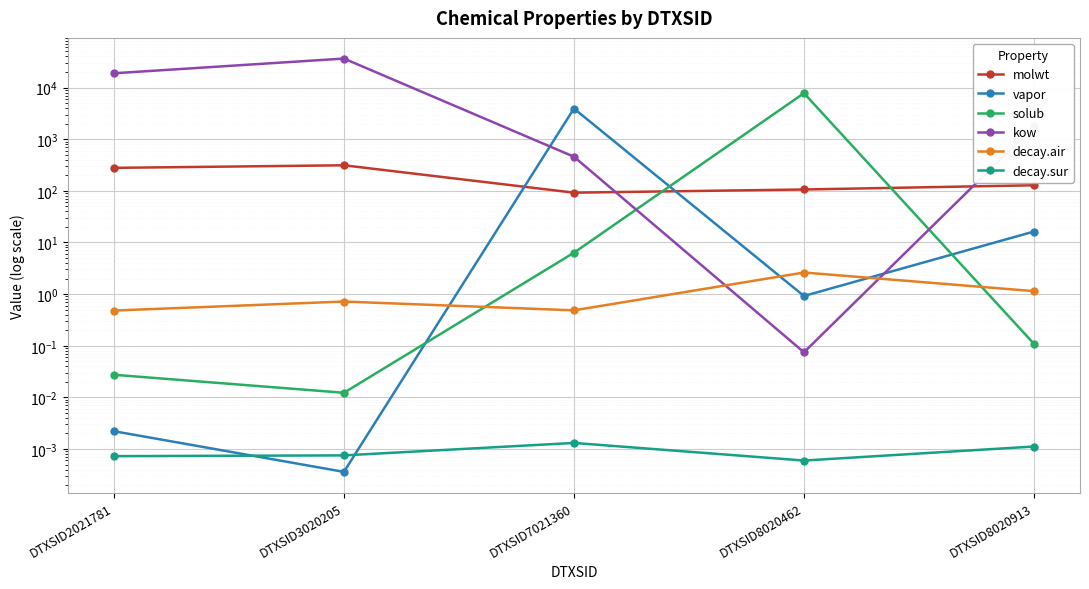

Which category has the highest value in the decay.sur series?

DTXSID7021360